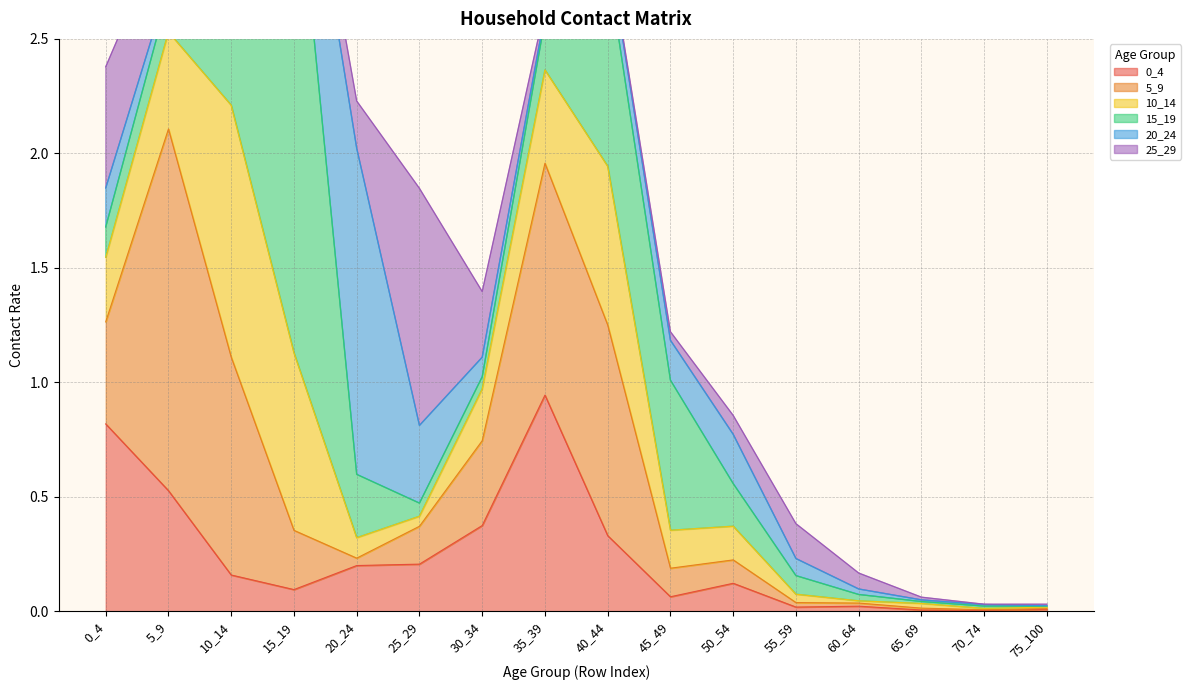

What is the difference between the 10_14 values at 15_19 and 5_9?

0.4